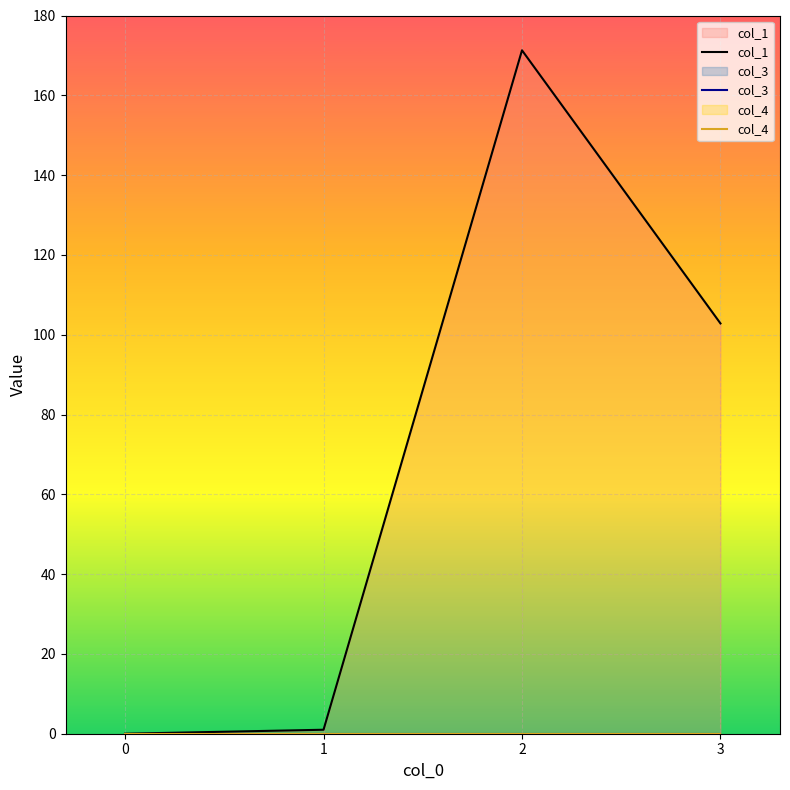

What is the total value across all series at 2?

171.3